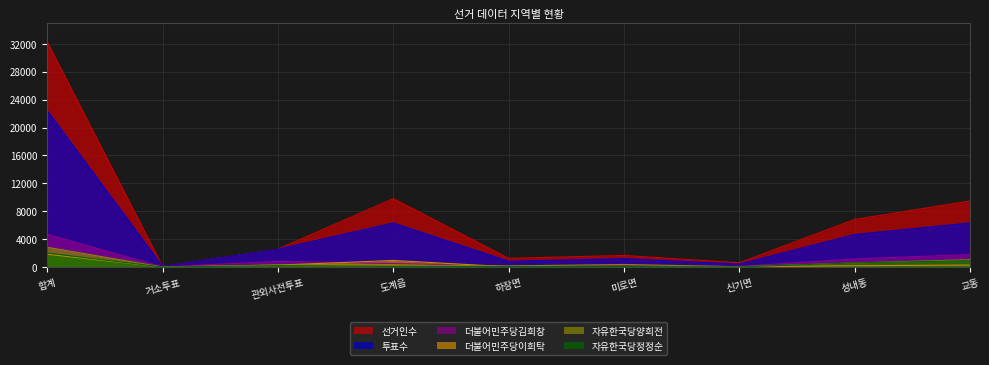

What position from the left is 신기면?

7